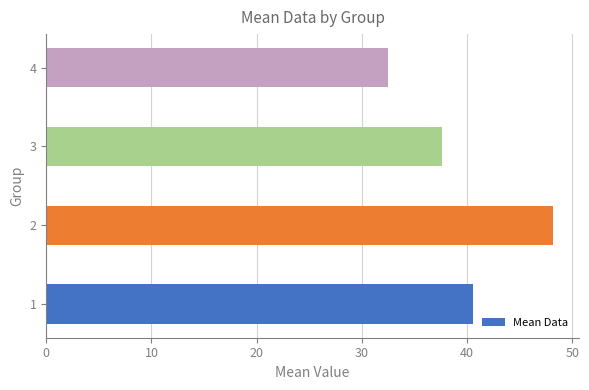

Reading top to bottom, extract all data points from this chart.

4=32.5	3=37.6	2=48.2	1=40.6